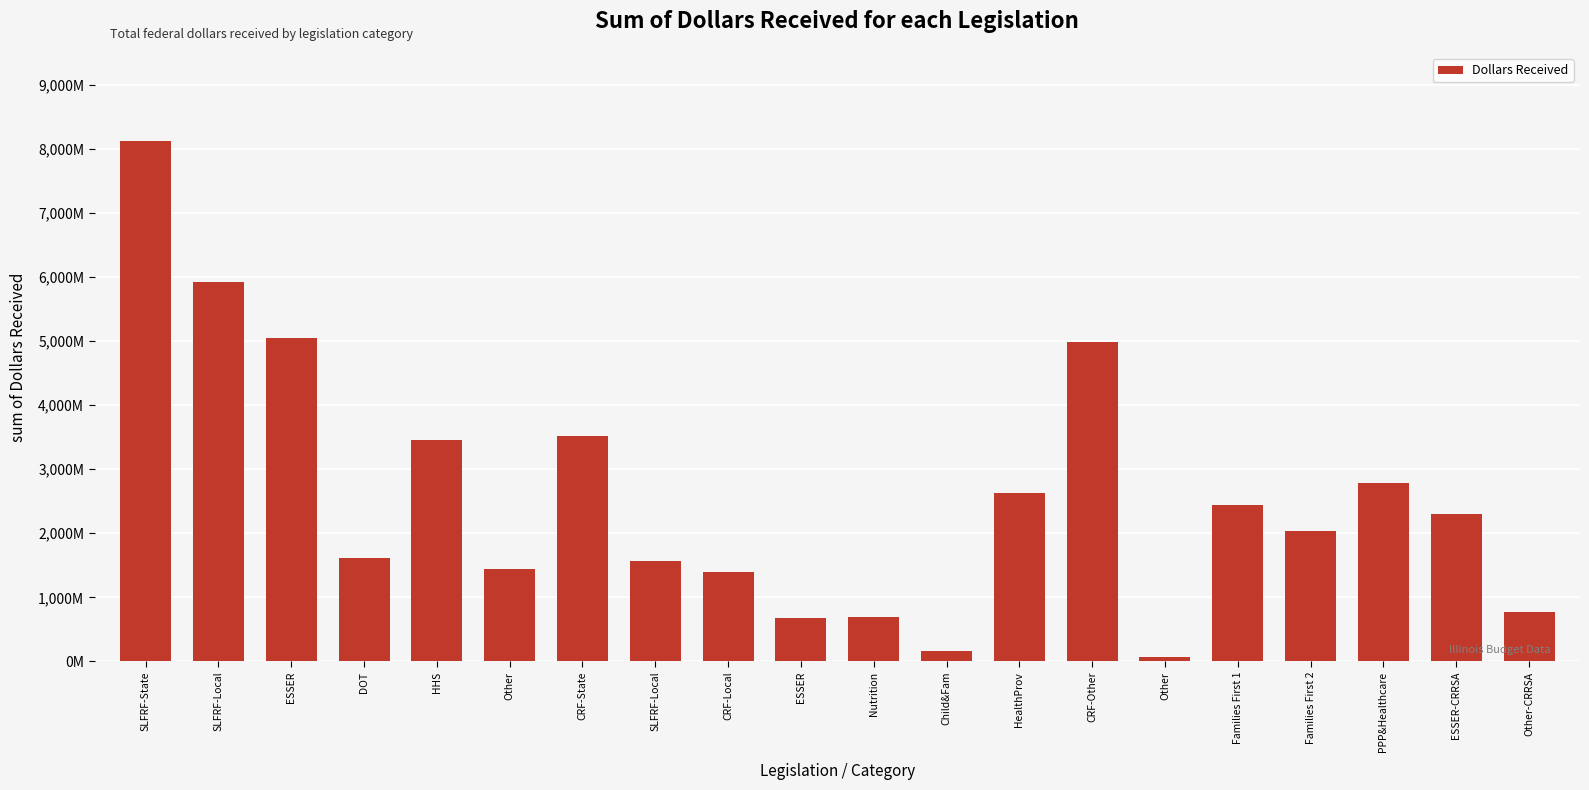

Reading left to right, list all the values displayed in this chart.

SLFRF-State=8127000000	SLFRF-Local=5930002892	ESSER=5054988054	DOT=1615071673	HHS=3462363000	Other=1440804846	CRF-State=3518945000	SLFRF-Local=1560856347	CRF-Local=1394688072	ESSER=677964975	Nutrition=695541441	Child&Fam=165000000	HealthProv=2636263219	CRF-Other=4984990736	Other=71000000	Families First 1=2440888026	Families First 2=2028354219	PPP&Healthcare=2778017202	ESSER-CRRSA=2298709129	Other-CRRSA=771926678